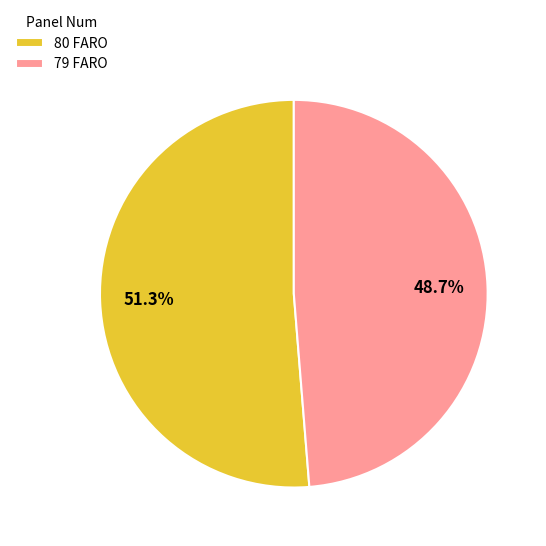

Which has a higher value, 79 FARO or 80 FARO?

80 FARO